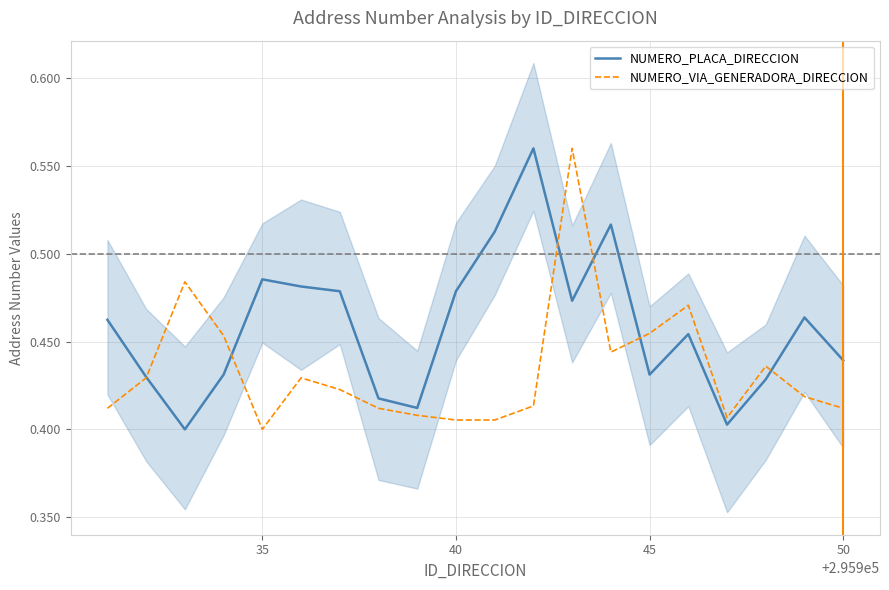

Which series ends up on top after the final intersection of NUMERO_VIA_GENERADORA_DIRECCION and NUMERO_PLACA_DIRECCION?

NUMERO_PLACA_DIRECCION